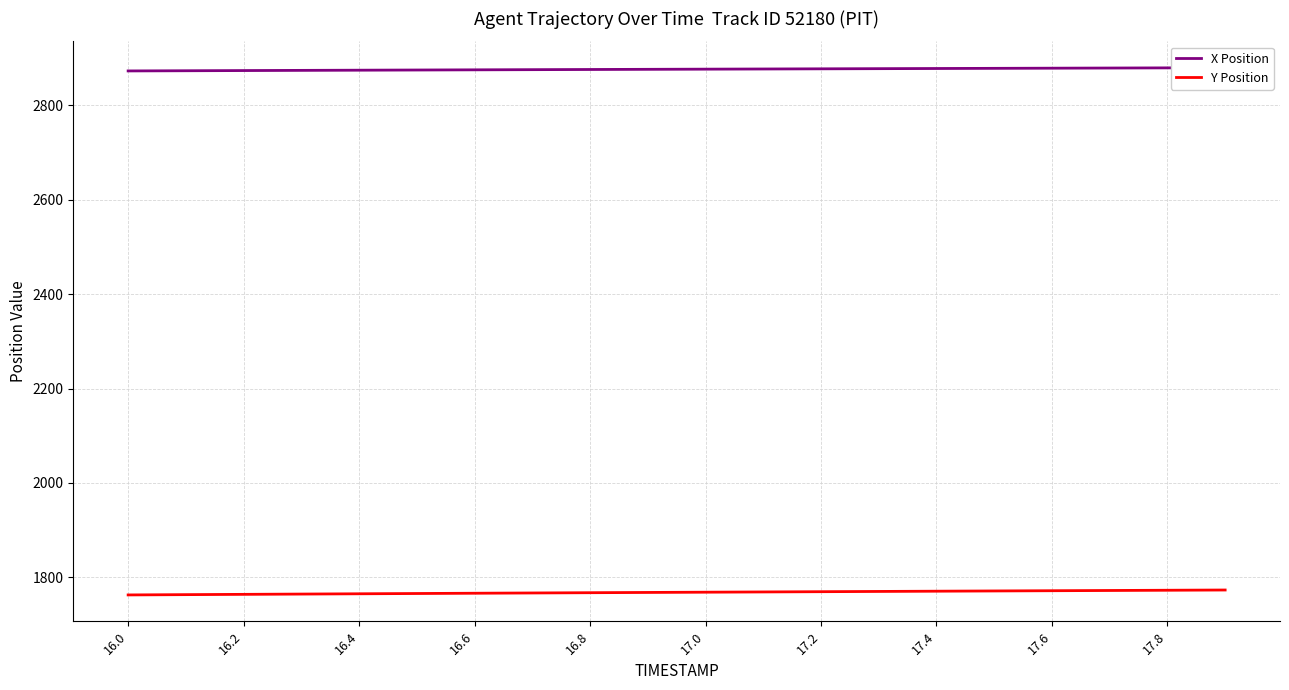

What is the minimum value for Y Position?

1762.9